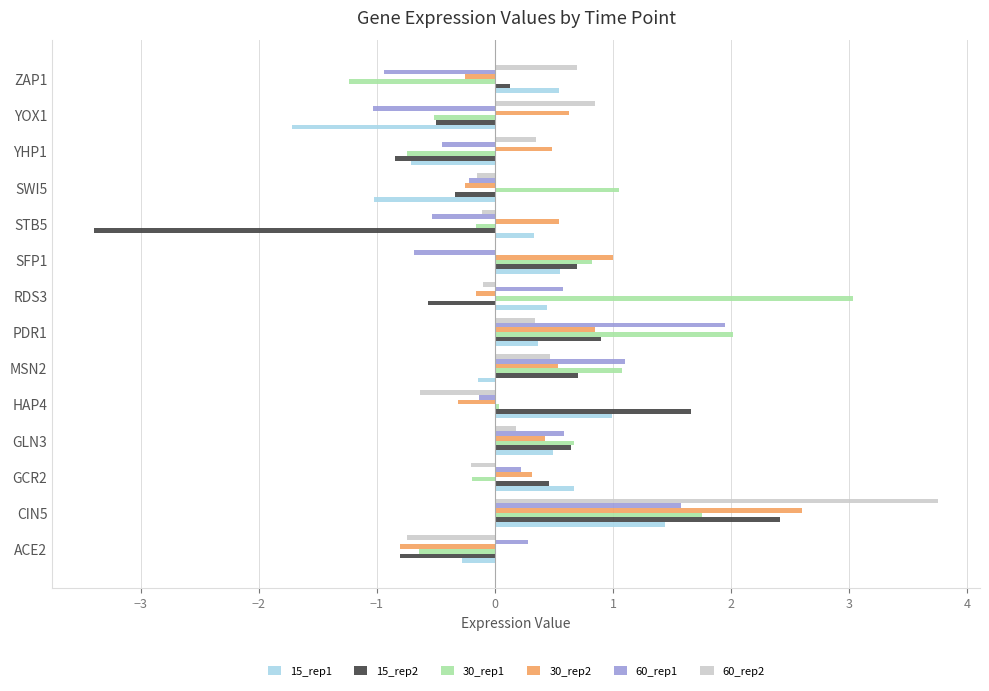

Is it true that 30_rep1 equals 3.3 at PDR1?

False